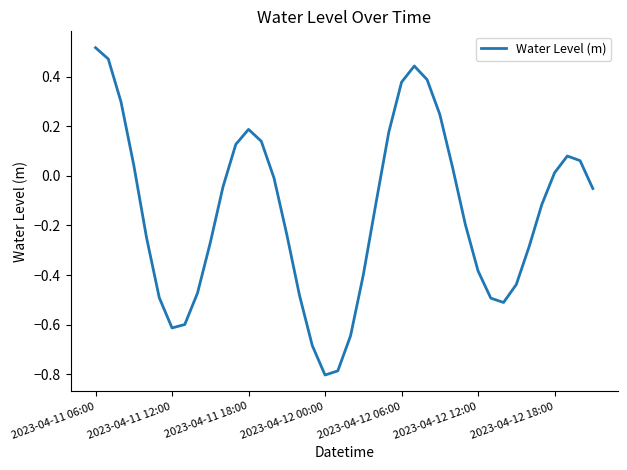

What is the difference between the maximum and minimum values?

1.3